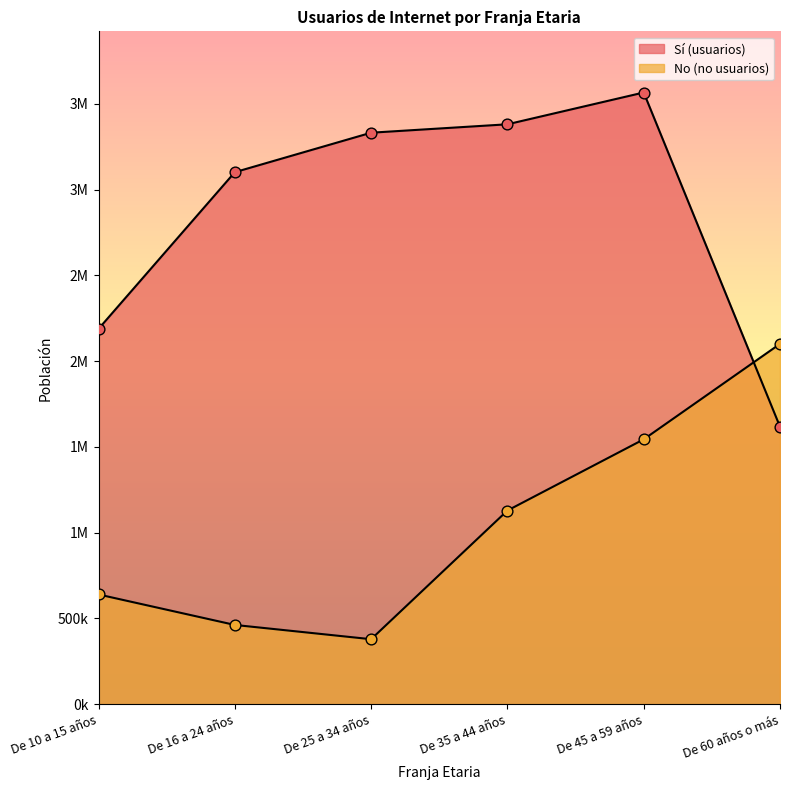

Which series contains the lowest Y value?

No (no usuarios)